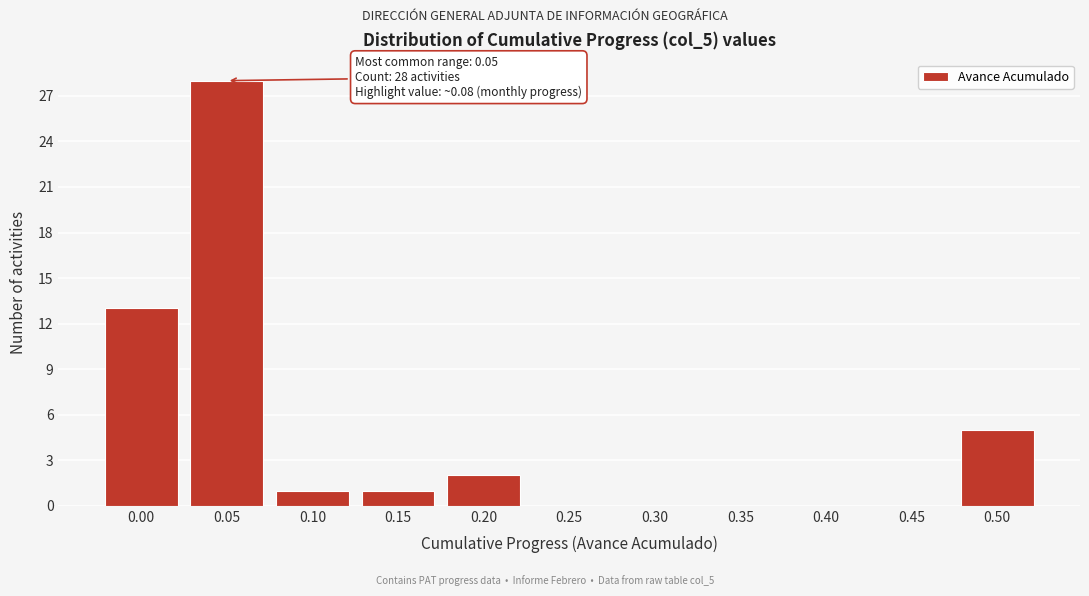

Reading right to left, transcribe all the data shown in this chart.

0.50=5	0.45=0	0.40=0	0.35=0	0.30=0	0.25=0	0.20=2	0.15=1	0.10=1	0.05=28	0.00=13